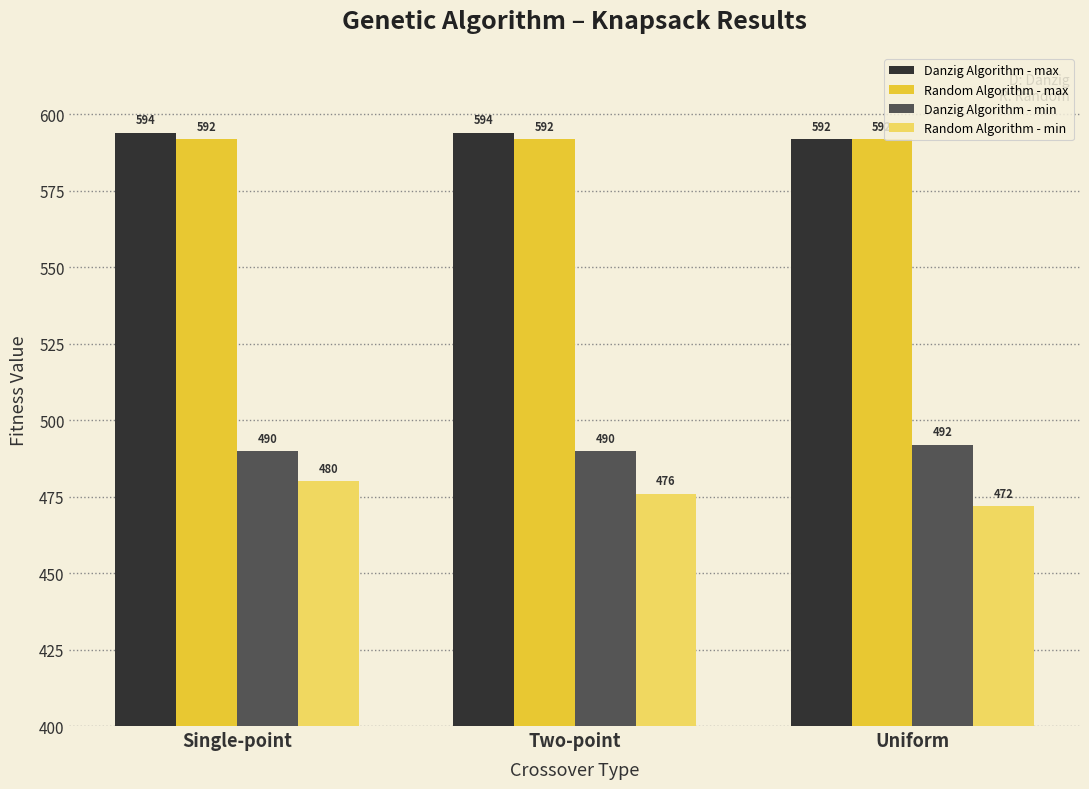

How many data points does each series have?

3